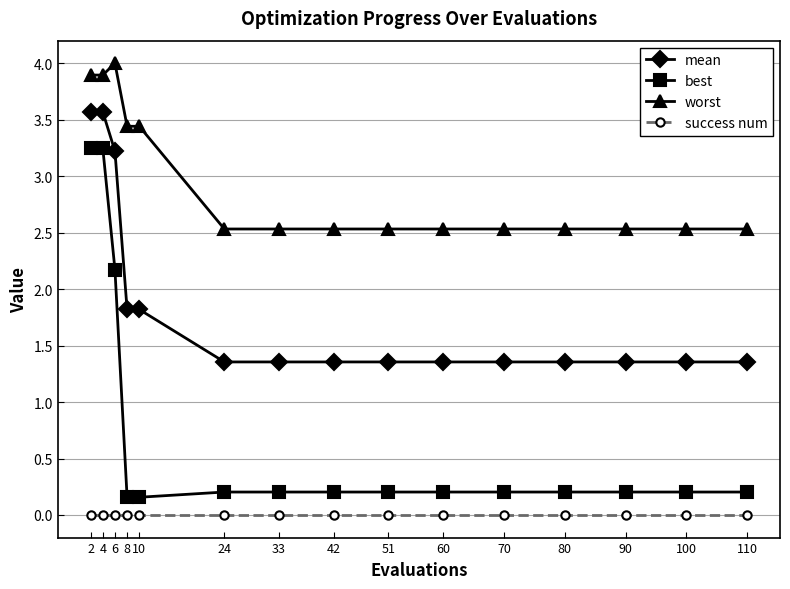

At which category does worst reach its first local peak?

6